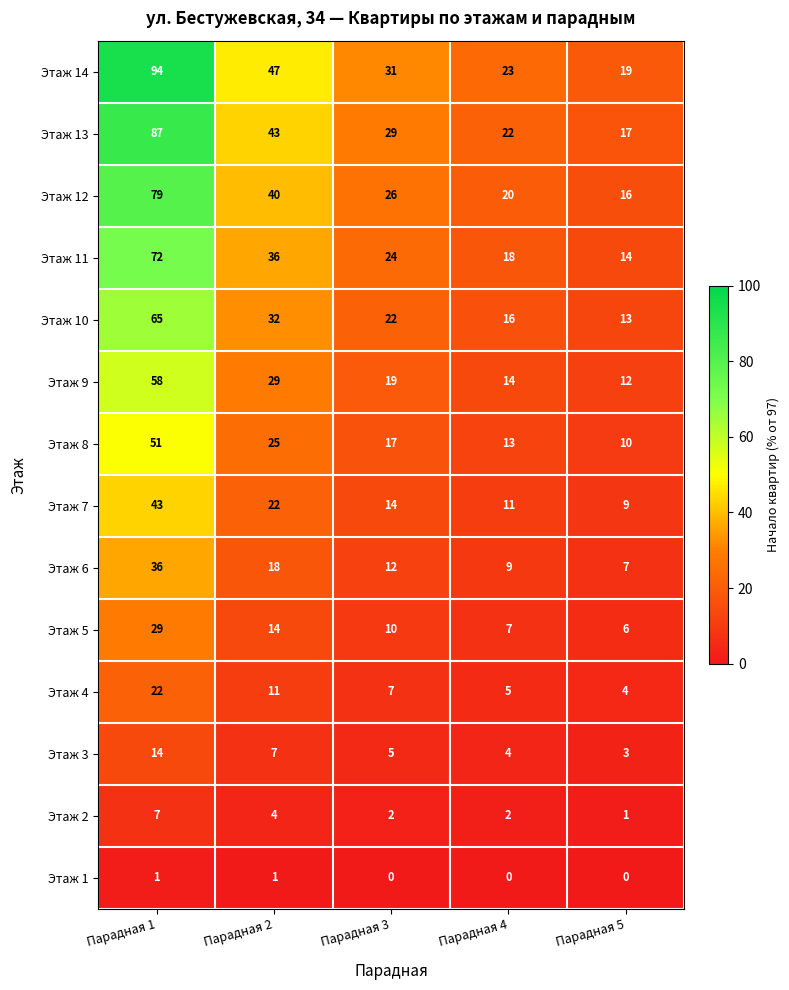

Which series has the widest spread of values?

Этаж 14